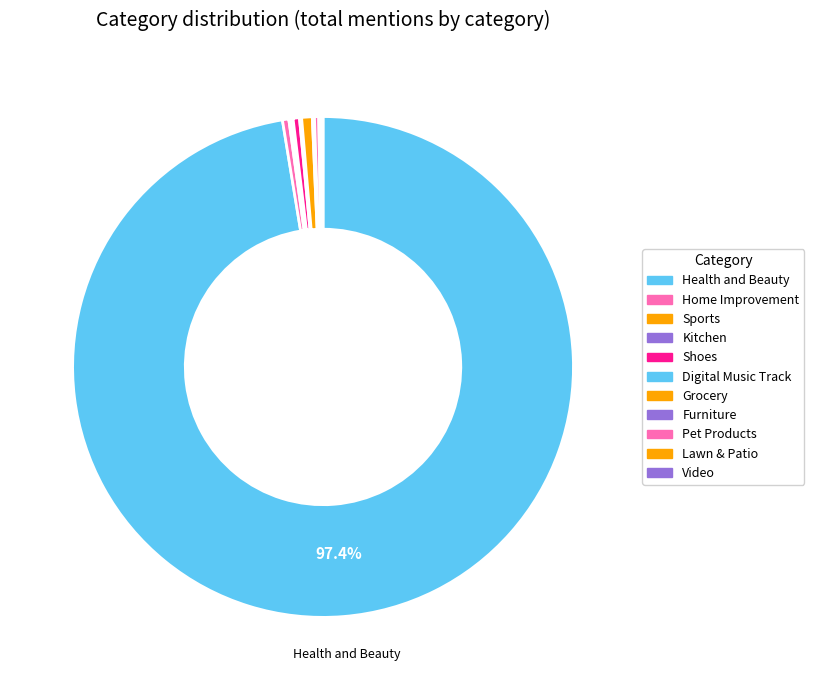

What is the smallest slice in the pie chart?

Sports